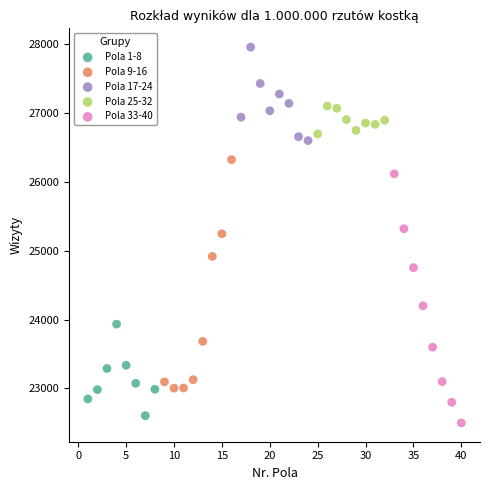

Which series contains the lowest Y value?

Pola 33-40